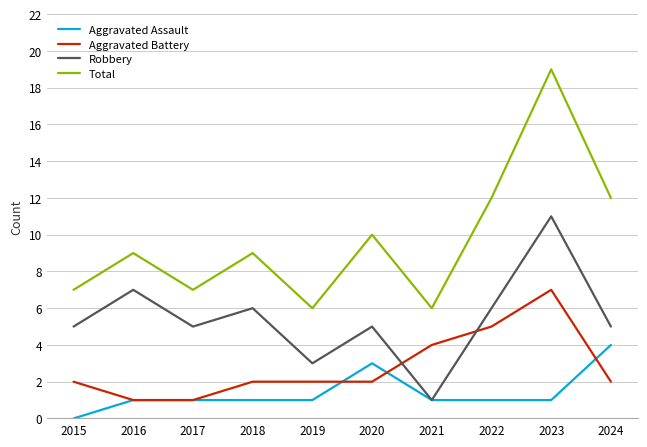

At which category does the chart reach its minimum across all series?

2015